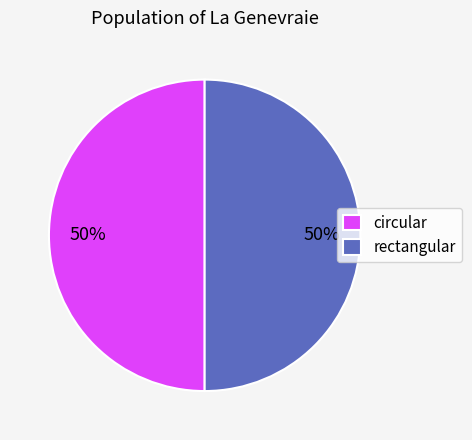

Approximately how many times larger is the value at circular compared to rectangular?

1.0